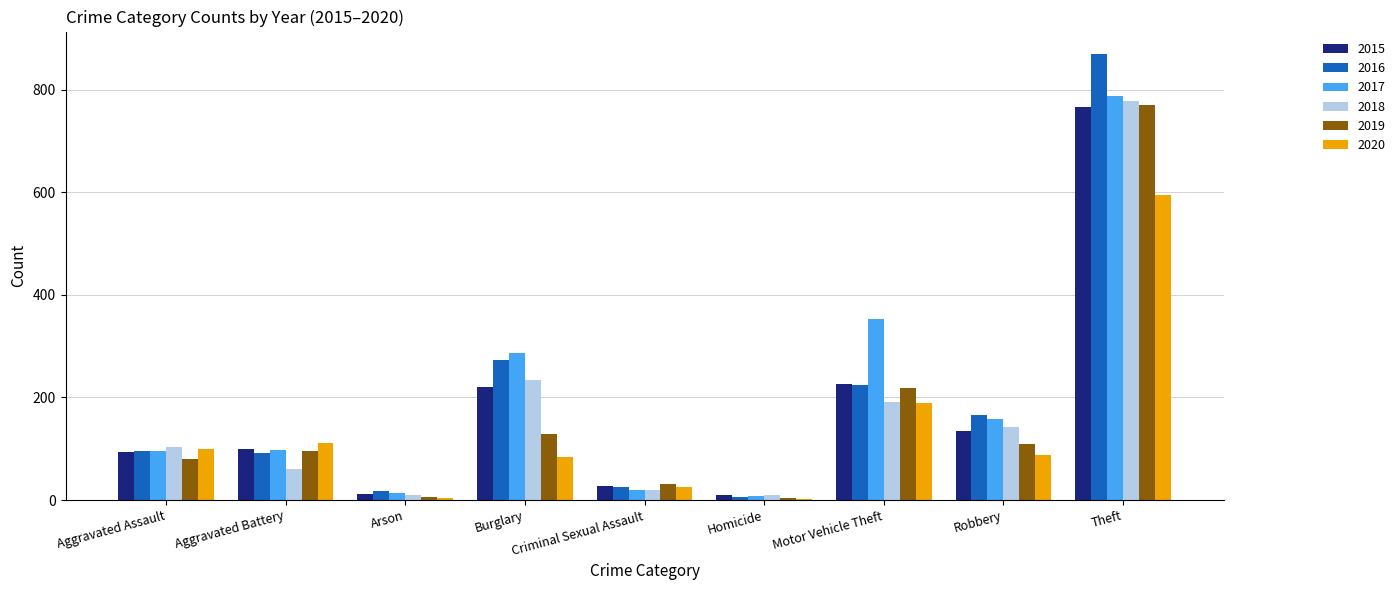

What is the sum of the 2019 values at Aggravated Battery and Criminal Sexual Assault?

128